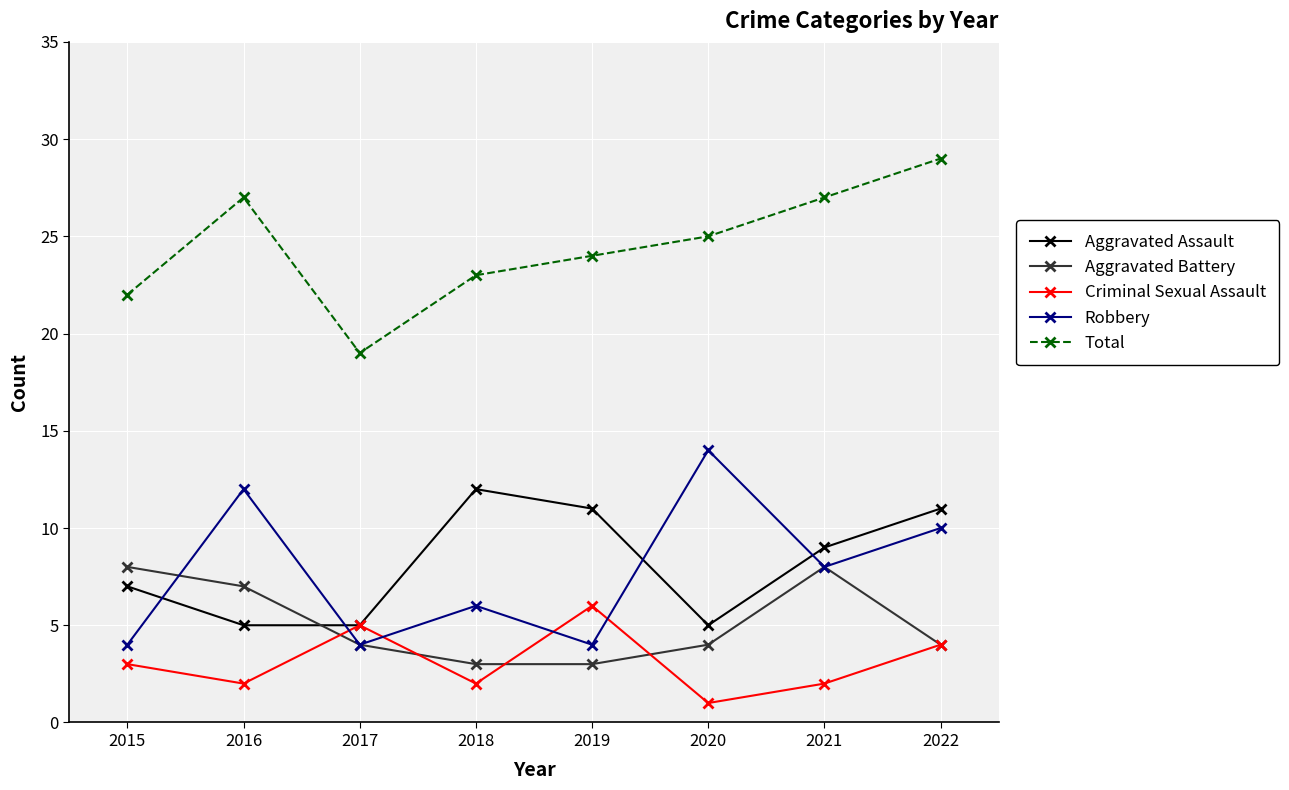

True or false: Aggravated Assault has more than 2 points higher than both neighbors.

False